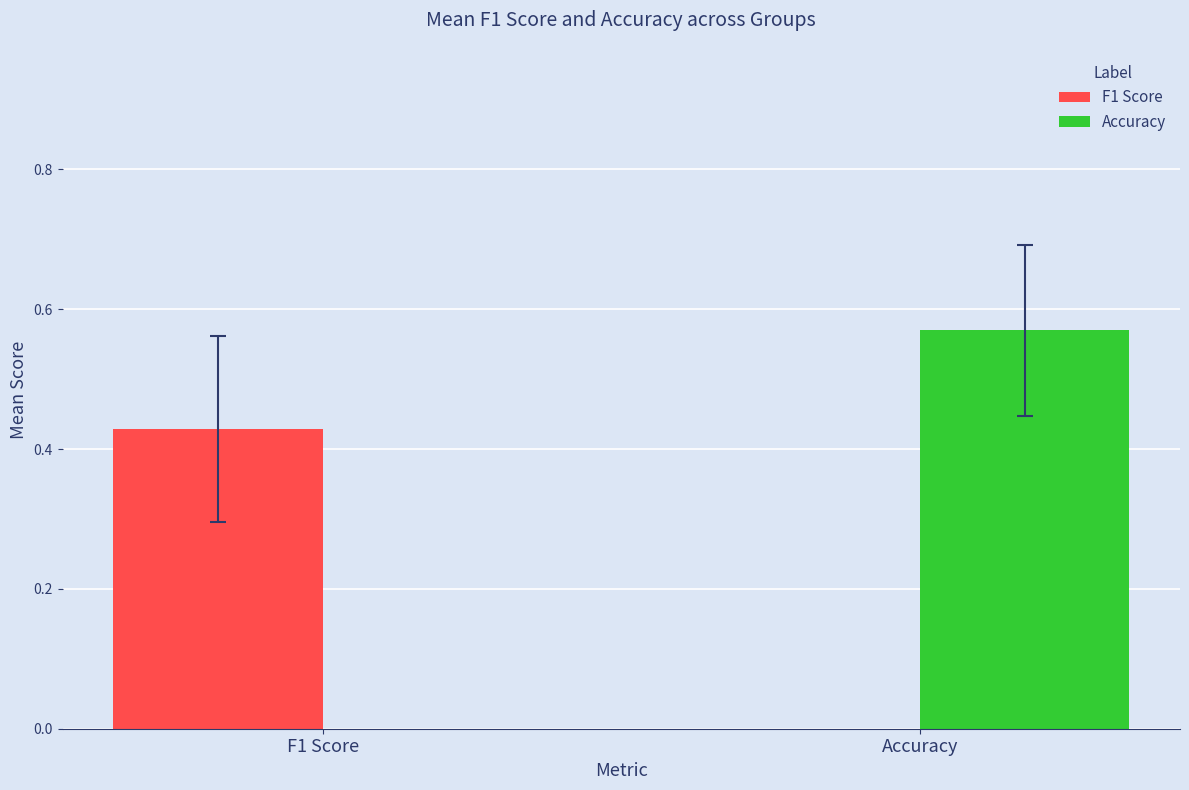

Which series has the widest spread of values?

accuracy